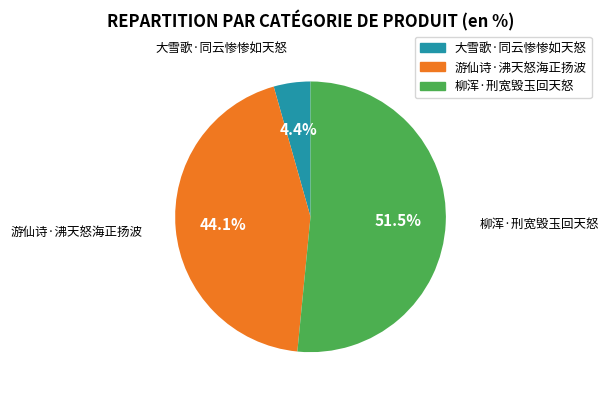

Rank the categories by value from lowest to highest.

大雪歌·同云惨惨如天怒, 游仙诗·沸天怒海正扬波, 柳浑·刑宽毁玉回天怒